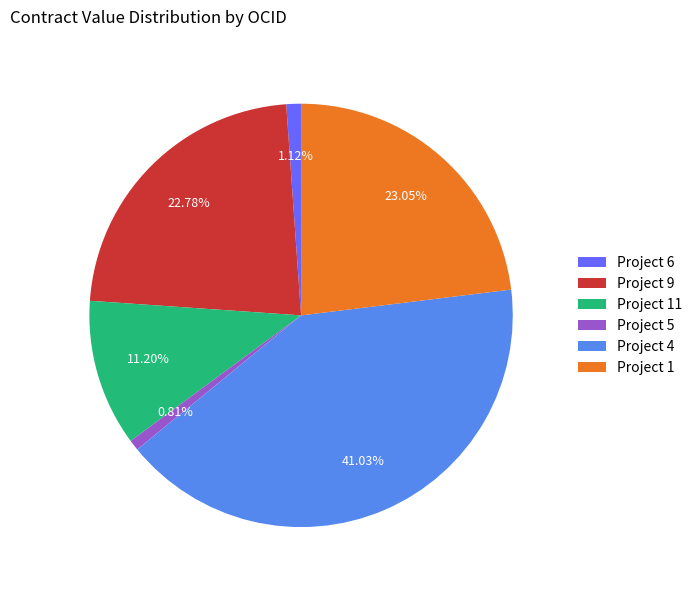

Do Project 5 and Project 1 together represent more than half of the pie?

No